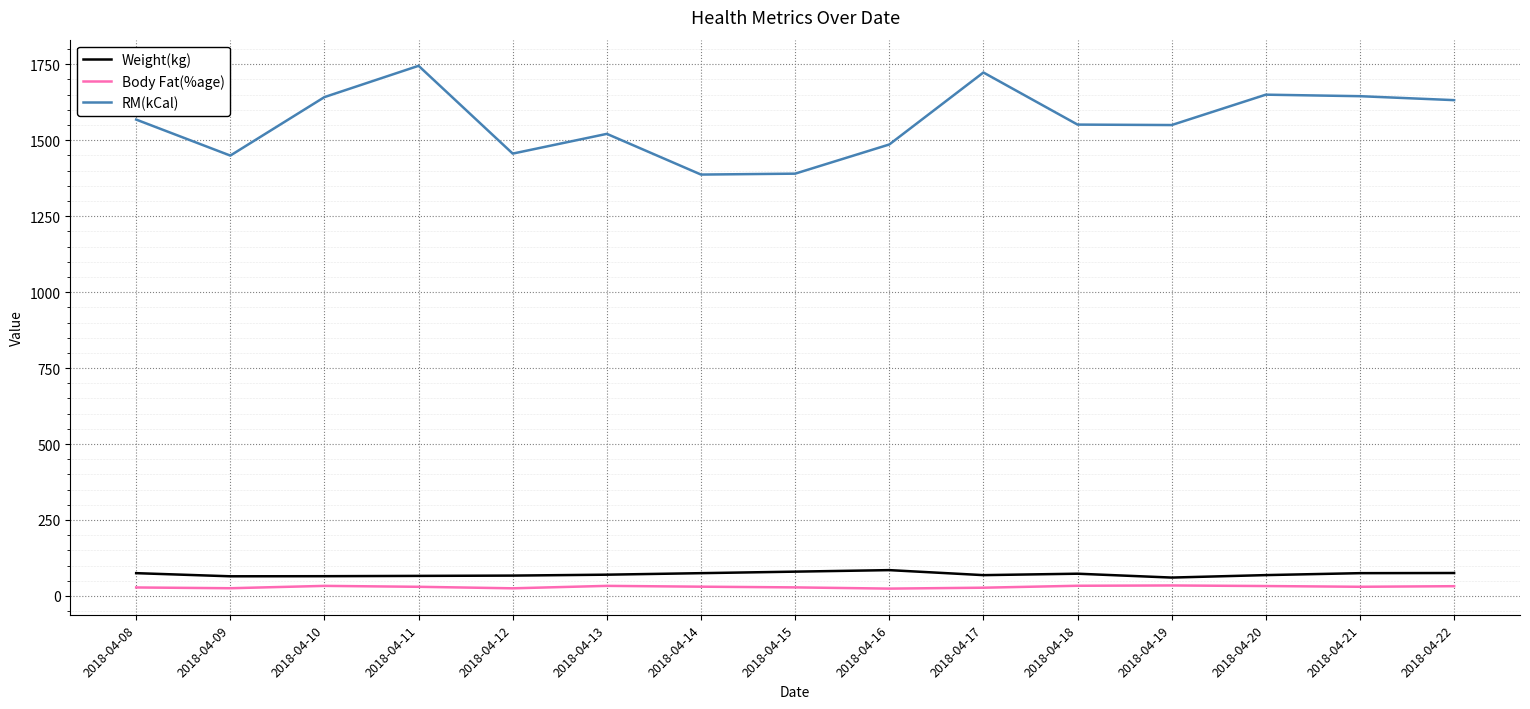

What is the maximum value shown in the chart?

1745.0